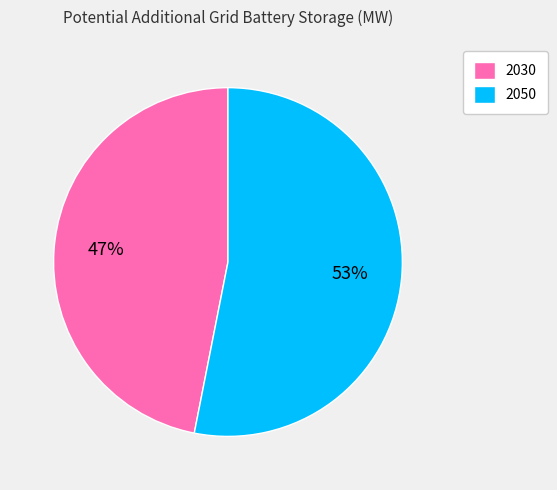

Which slice is the smallest?

2030